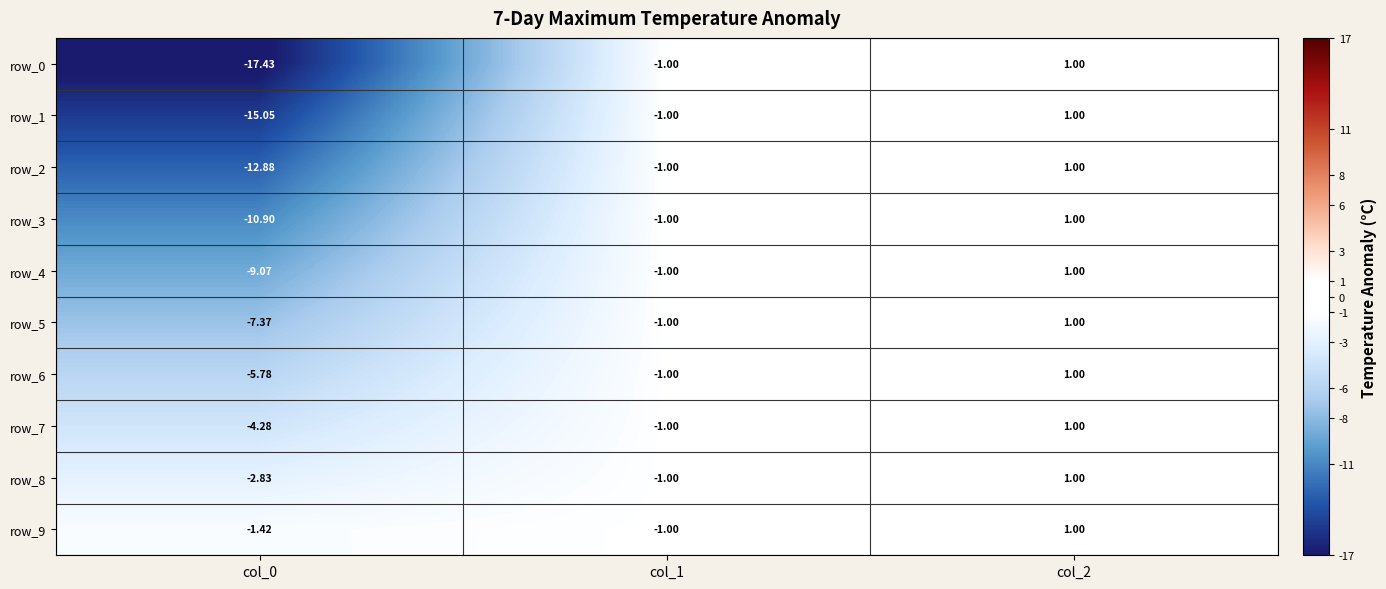

The value of row_5 at col_1 is -1.3. True or false?

False